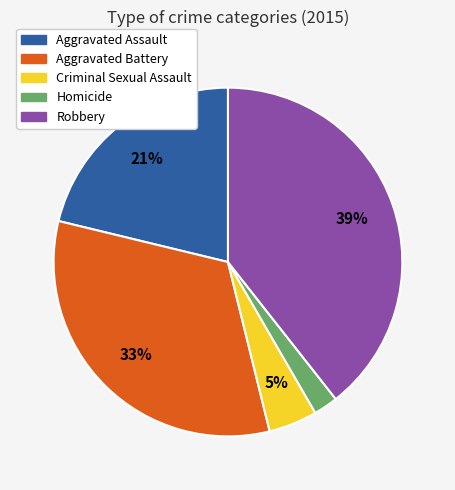

How many slices are in this pie chart?

5